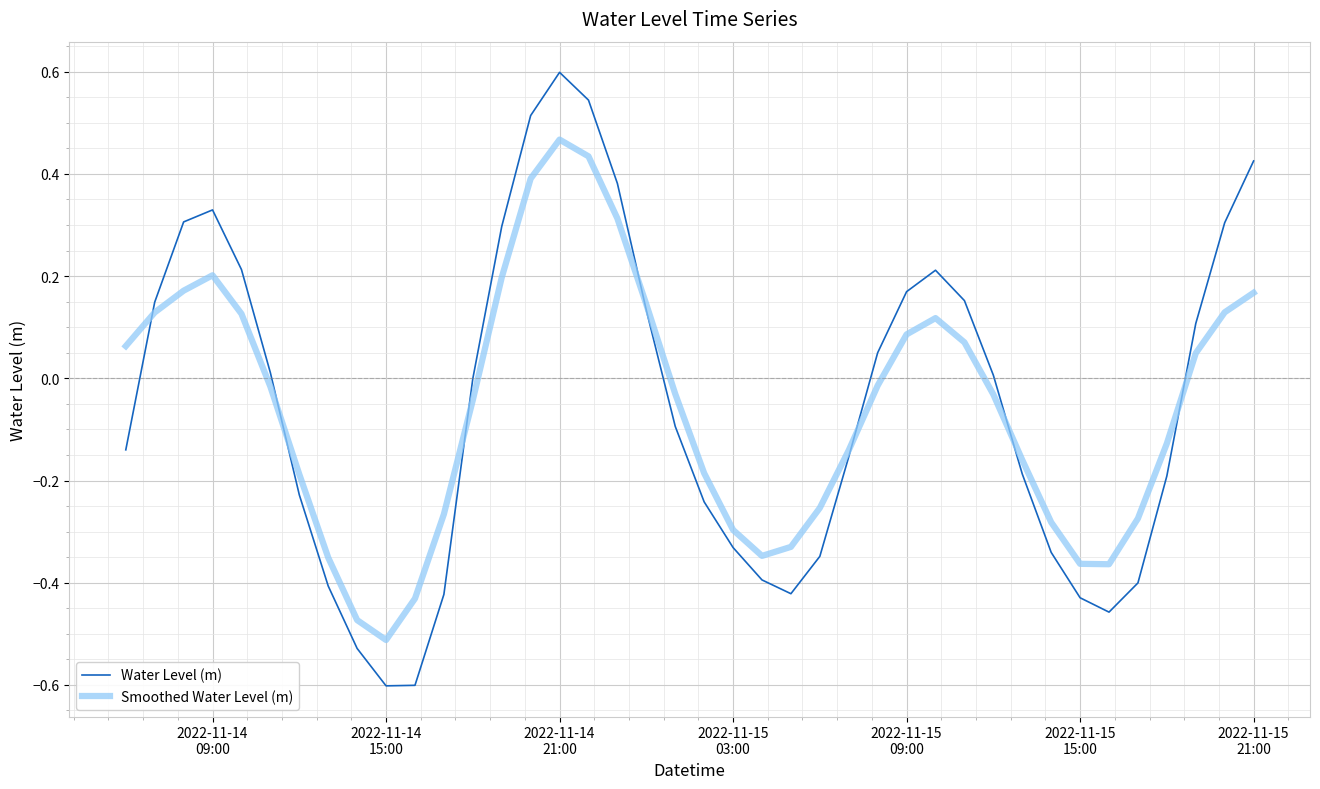

Rank the series by their maximum value, from highest to lowest.

Water Level (m), Smoothed Water Level (m)